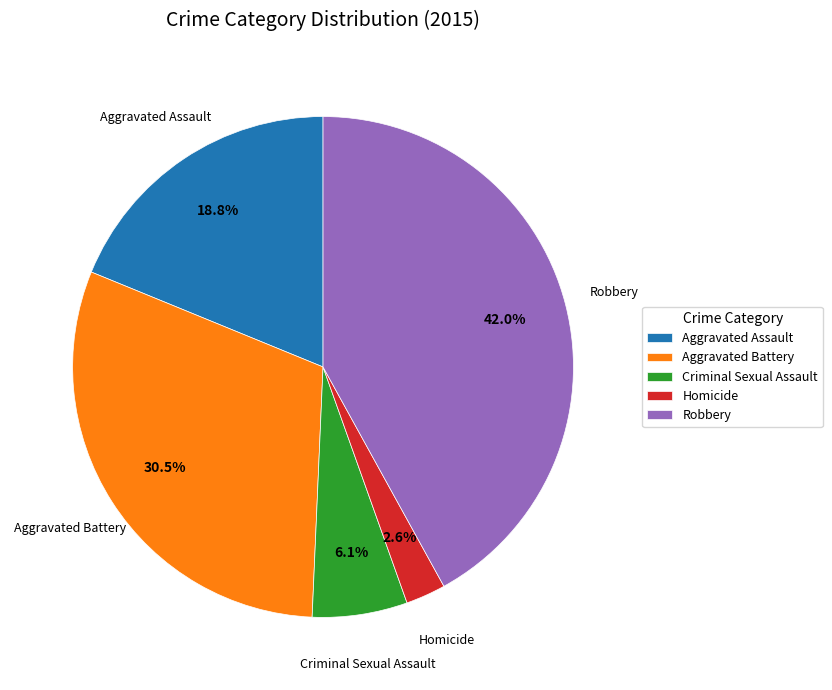

Rank the categories by value from highest to lowest.

Robbery, Aggravated Battery, Aggravated Assault, Criminal Sexual Assault, Homicide